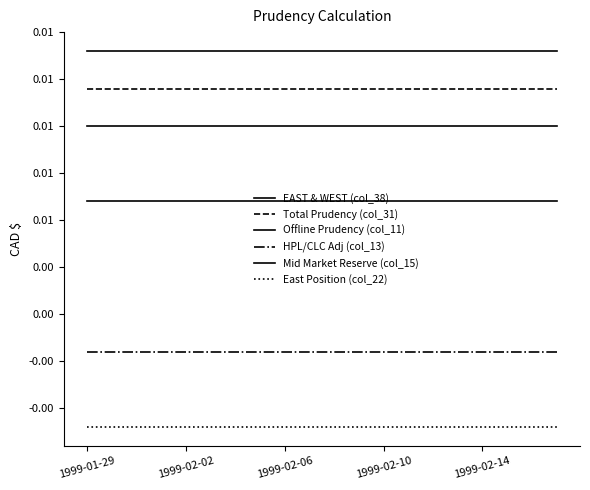

Where is Offline Prudency (col_11) nearest to the value 0?

1999-01-29